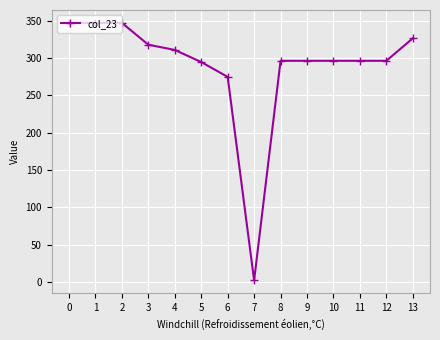

Reading right to left, what are all the values shown in this chart?

326.6	296.4	296.4	296.4	296.4	296.4	2.4	274.9	294.8	311.0	318.0	347.3	347.3	347.3